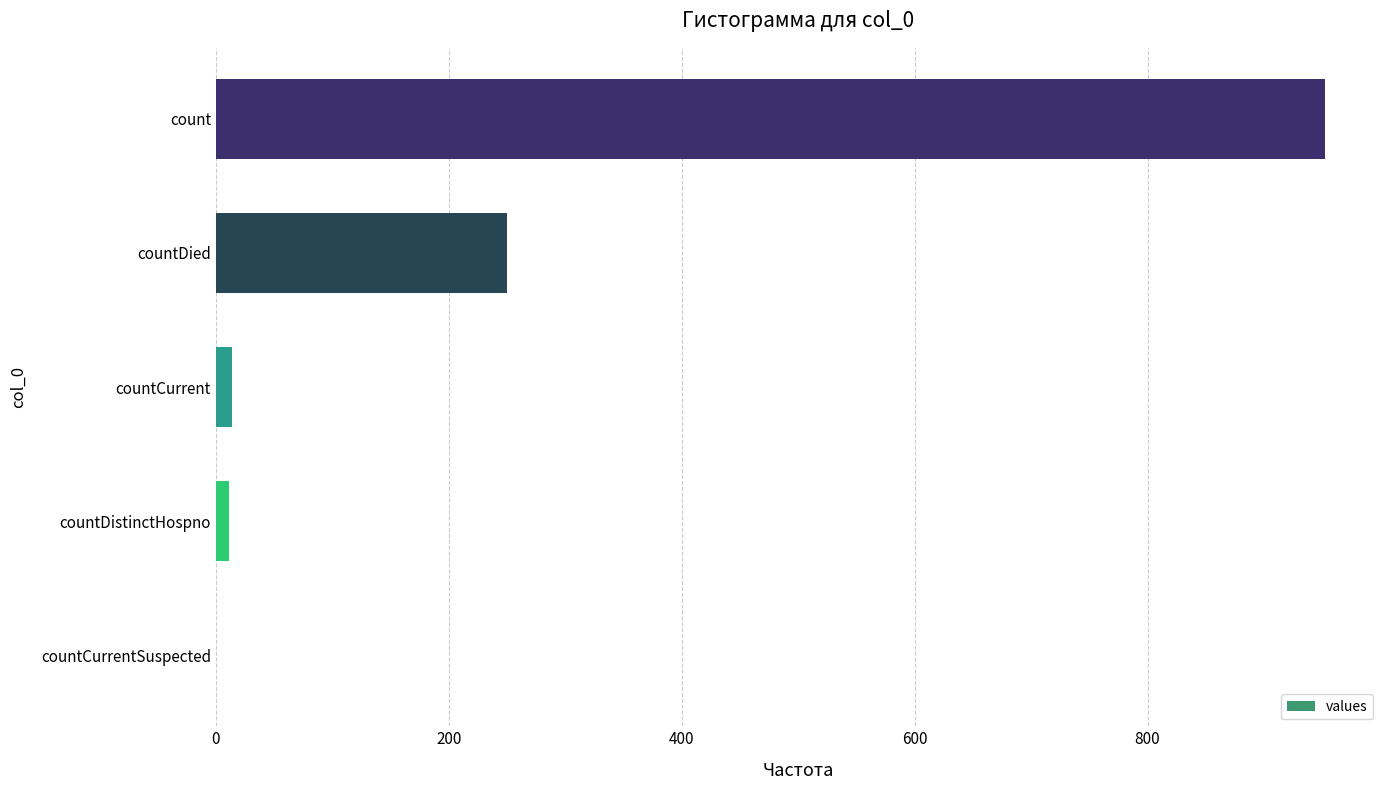

Which has a higher value, countDied or countDistinctHospno?

countDied